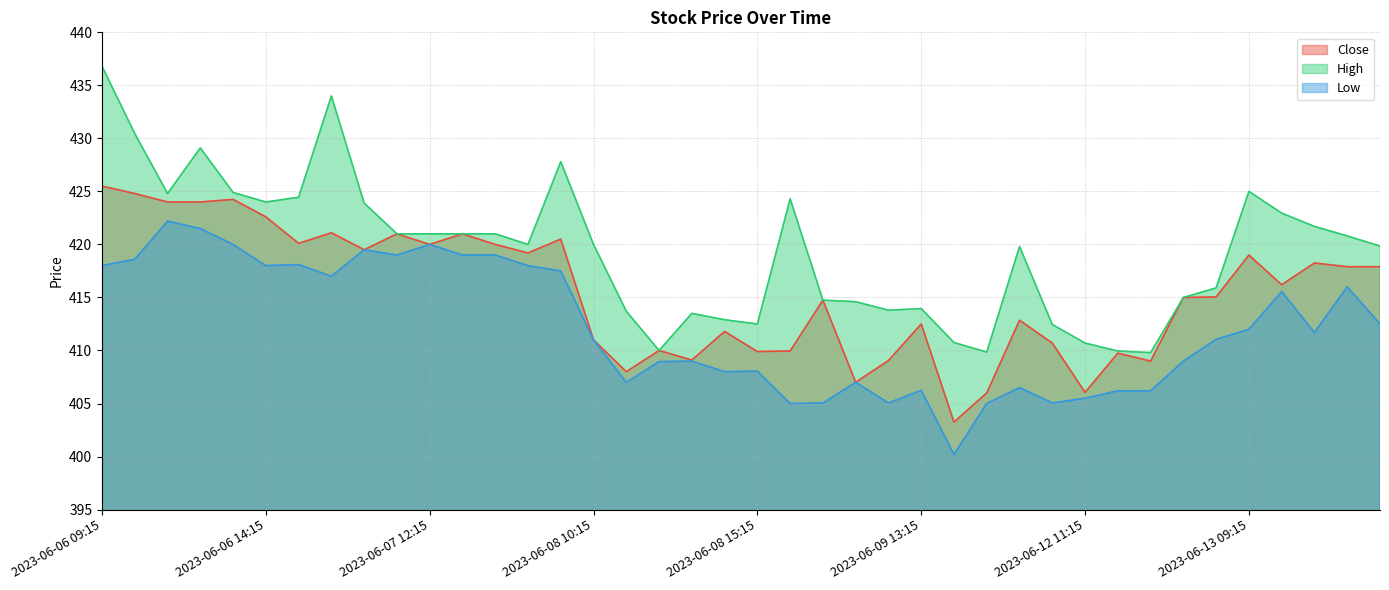

At which category is the sum across all series the highest?

2023-06-06 09:15